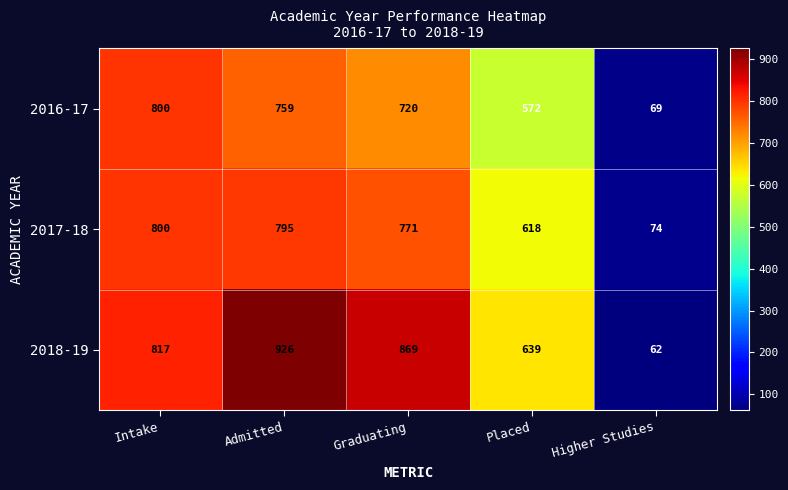

What is the spread (max minus min) of values at Placed?

67